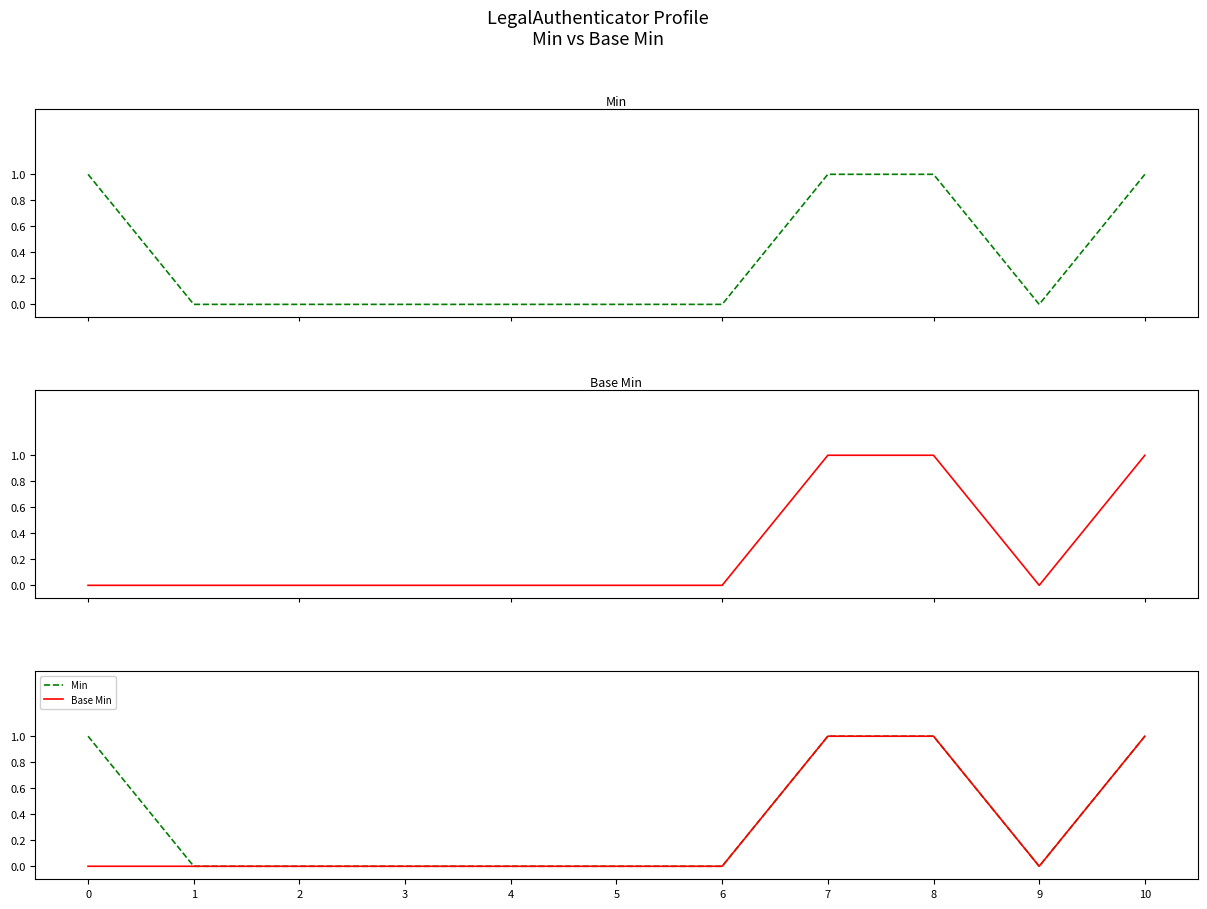

True or false: Base Min and Min cross at least once.

False